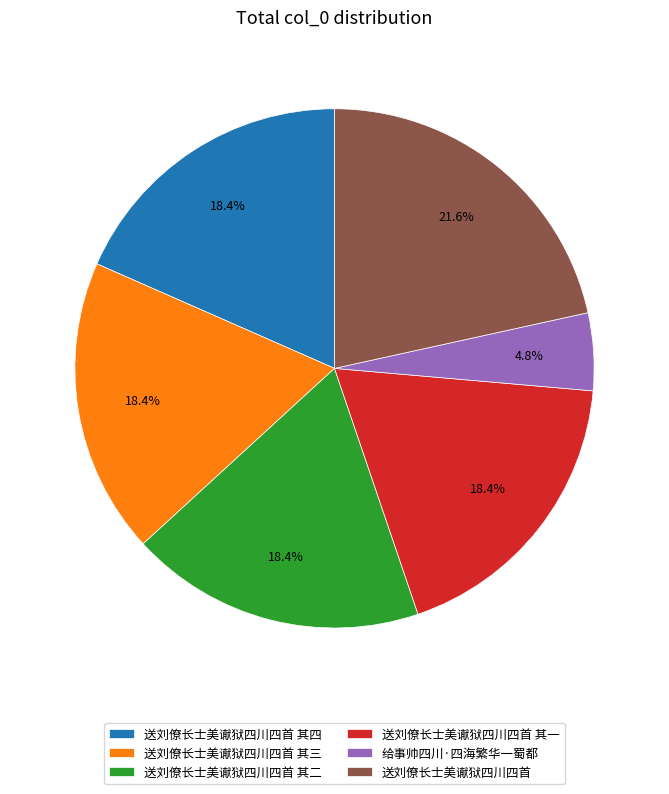

What is the ratio of the value at 送刘僚长士美谳狱四川四首 其二 to the value at 送刘僚长士美谳狱四川四首 其四?

1.0